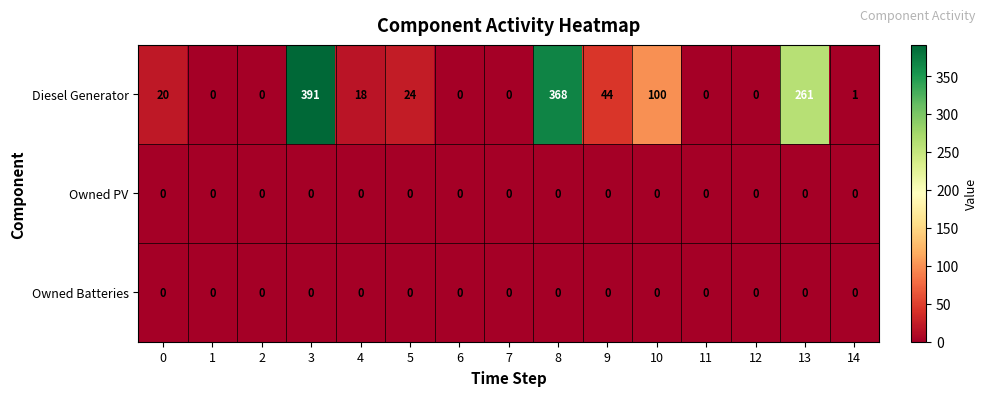

Which series has the widest spread of values?

Diesel Generator